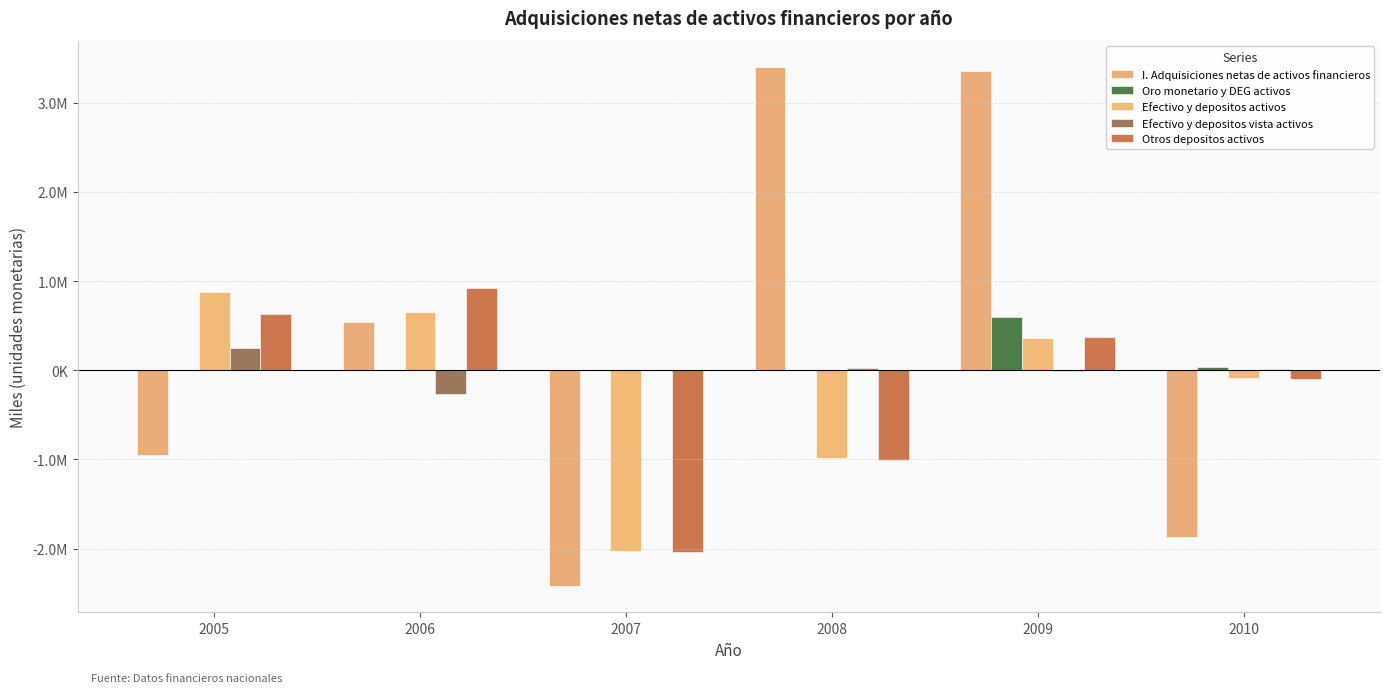

Are the bars grouped side by side (vs. stacked)?

Yes